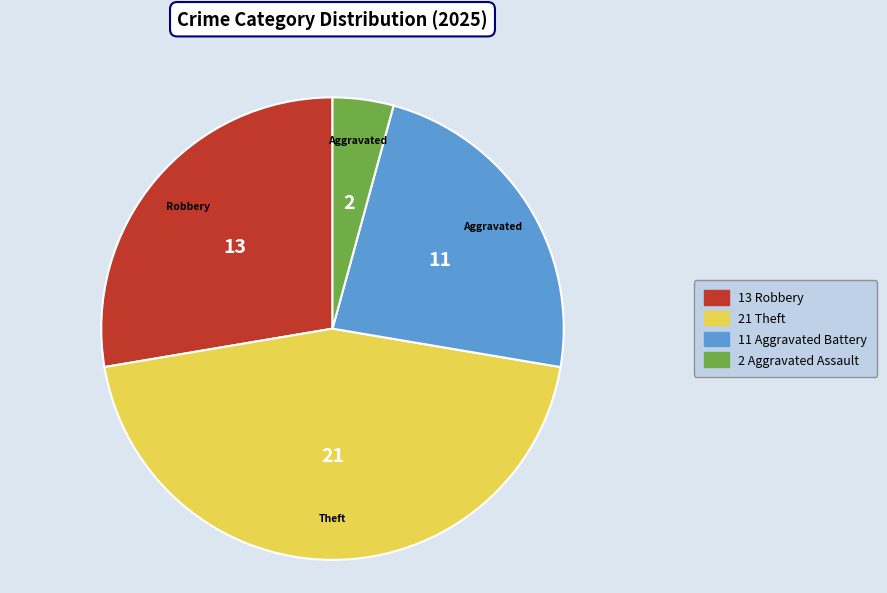

Is there a majority slice in this chart?

No